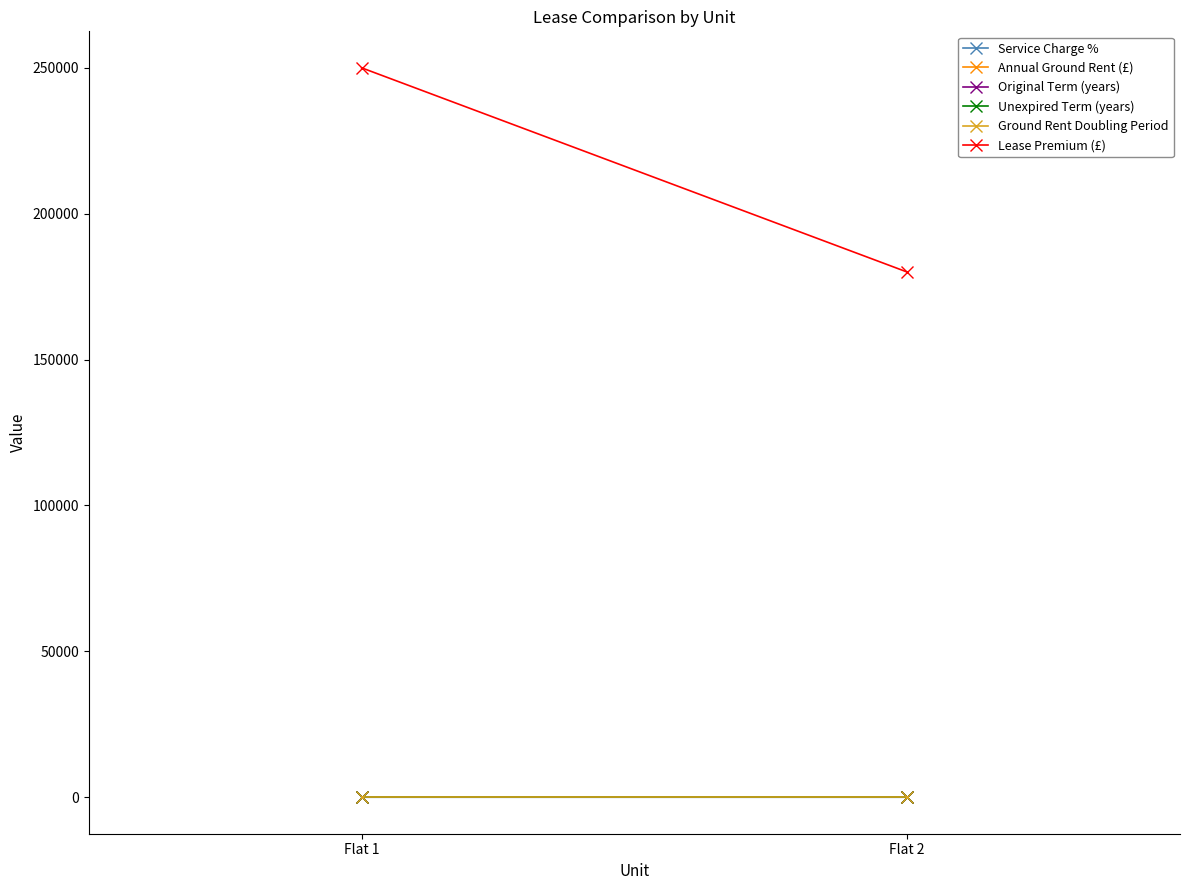

Reading left to right, what are all the values shown in this chart?

Service Charge %: Flat 1=4.2	Flat 2=3.1
Annual Ground Rent (£): Flat 1=250.0	Flat 2=250.0
Original Term (years): Flat 1=125.0	Flat 2=125.0
Unexpired Term (years): Flat 1=90.0	Flat 2=90.0
Ground Rent Doubling Period: Flat 1=25.0	Flat 2=25.0
Lease Premium (£): Flat 1=250000.0	Flat 2=180000.0